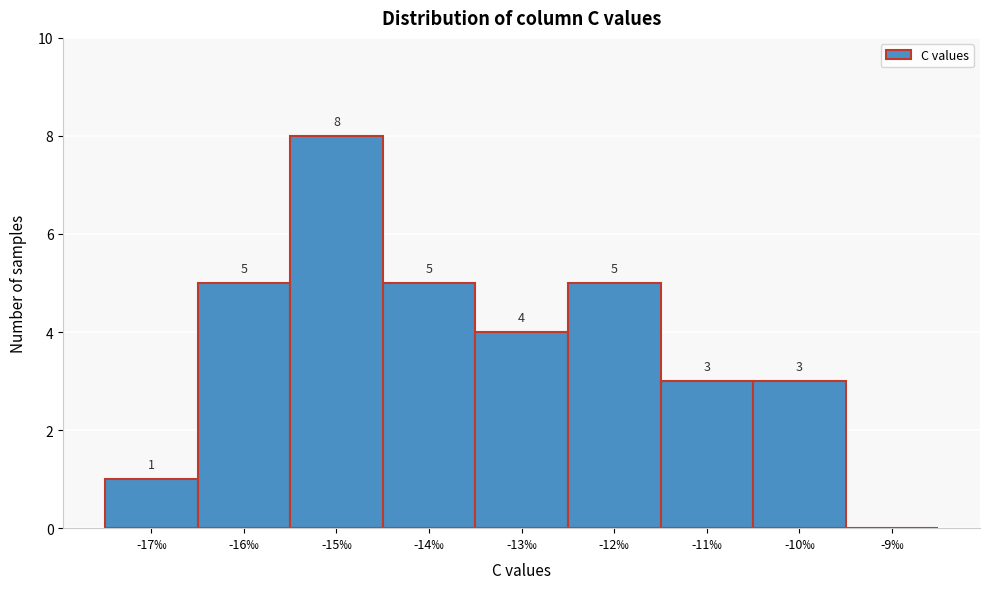

Reading left to right, list all the values displayed in this chart.

-17‰=1	-16‰=5	-15‰=8	-14‰=5	-13‰=4	-12‰=5	-11‰=3	-10‰=3	-9‰=0